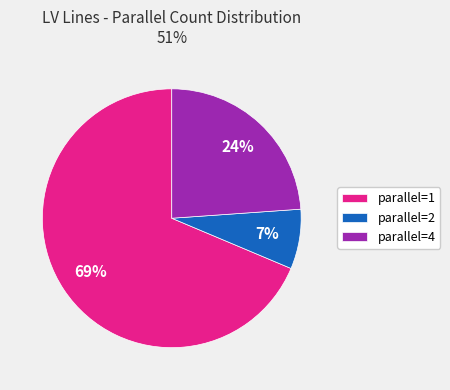

What percentage is the parallel=4 slice, to the nearest percent?

24%